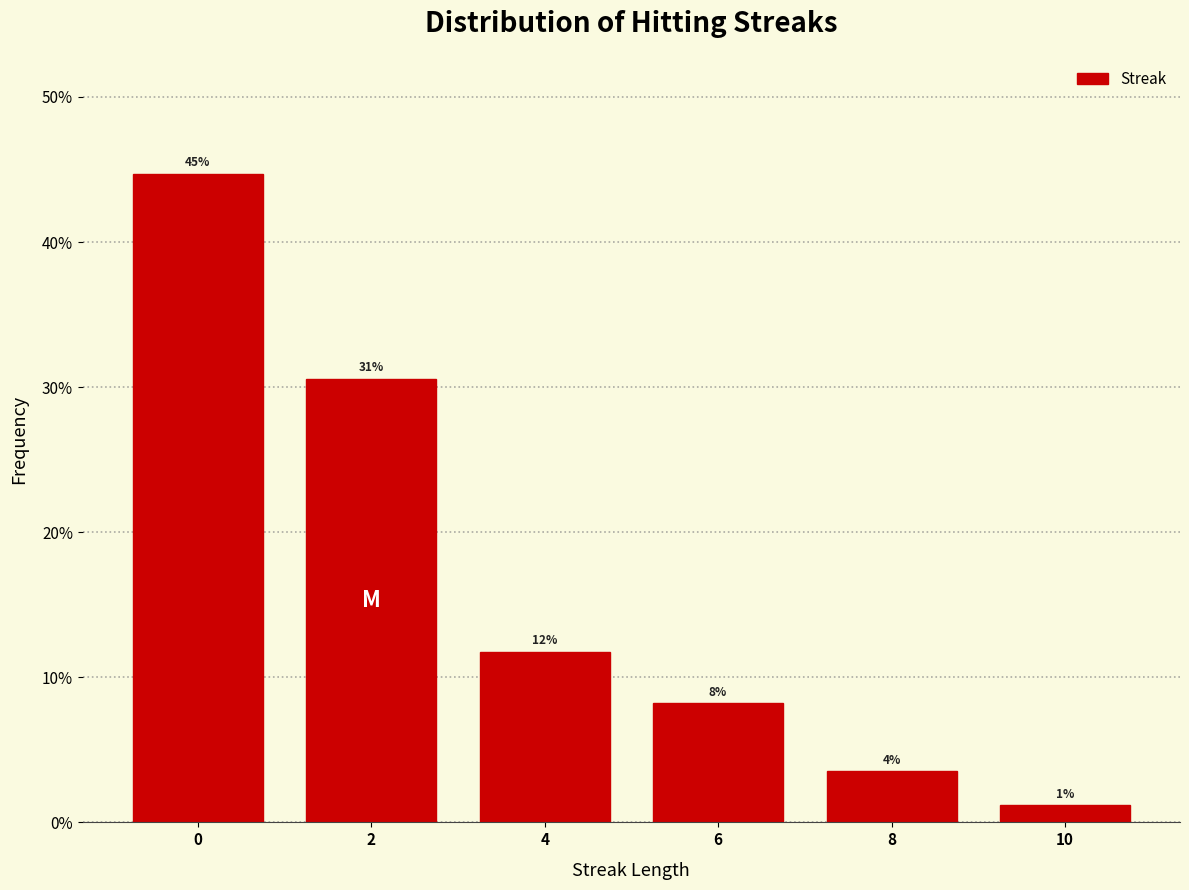

Does the chart contain any negative values?

No